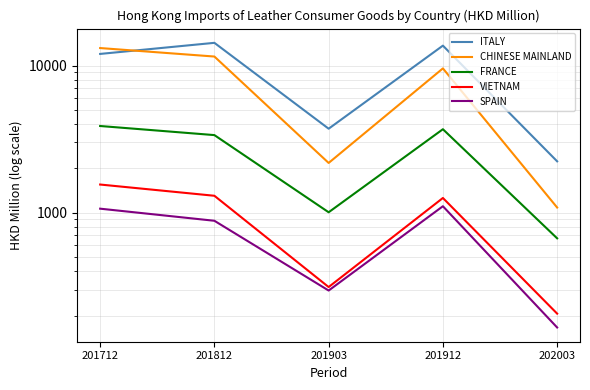

How many interior local peaks does the VIETNAM series have?

1